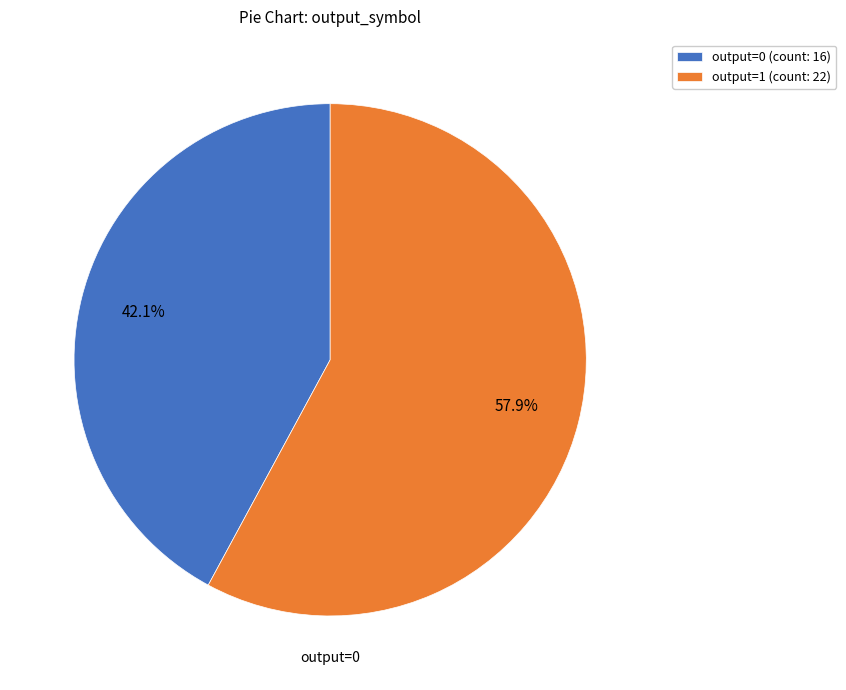

What is the total percentage of output=0 (count: 16) and output=1 (count: 22)?

100.0%